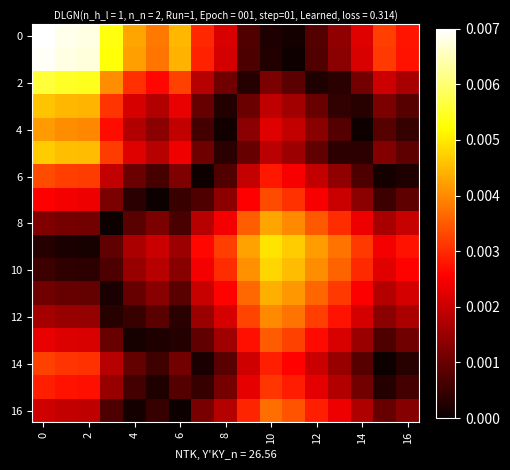

At how many categories does at least one series exceed 0?

17